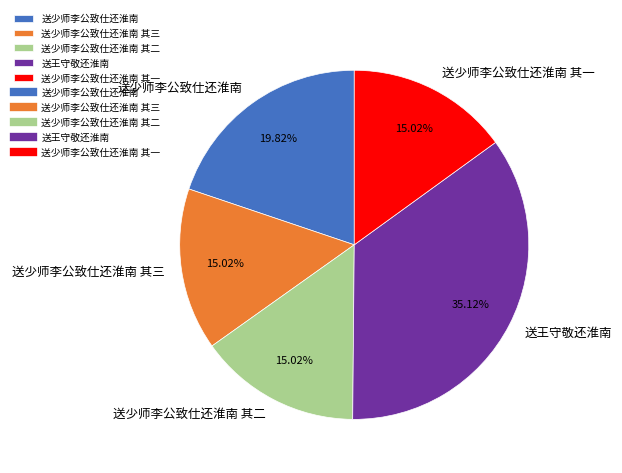

Is the sum of 送少师李公致仕还淮南 and 送少师李公致仕还淮南 其一 greater than half?

No